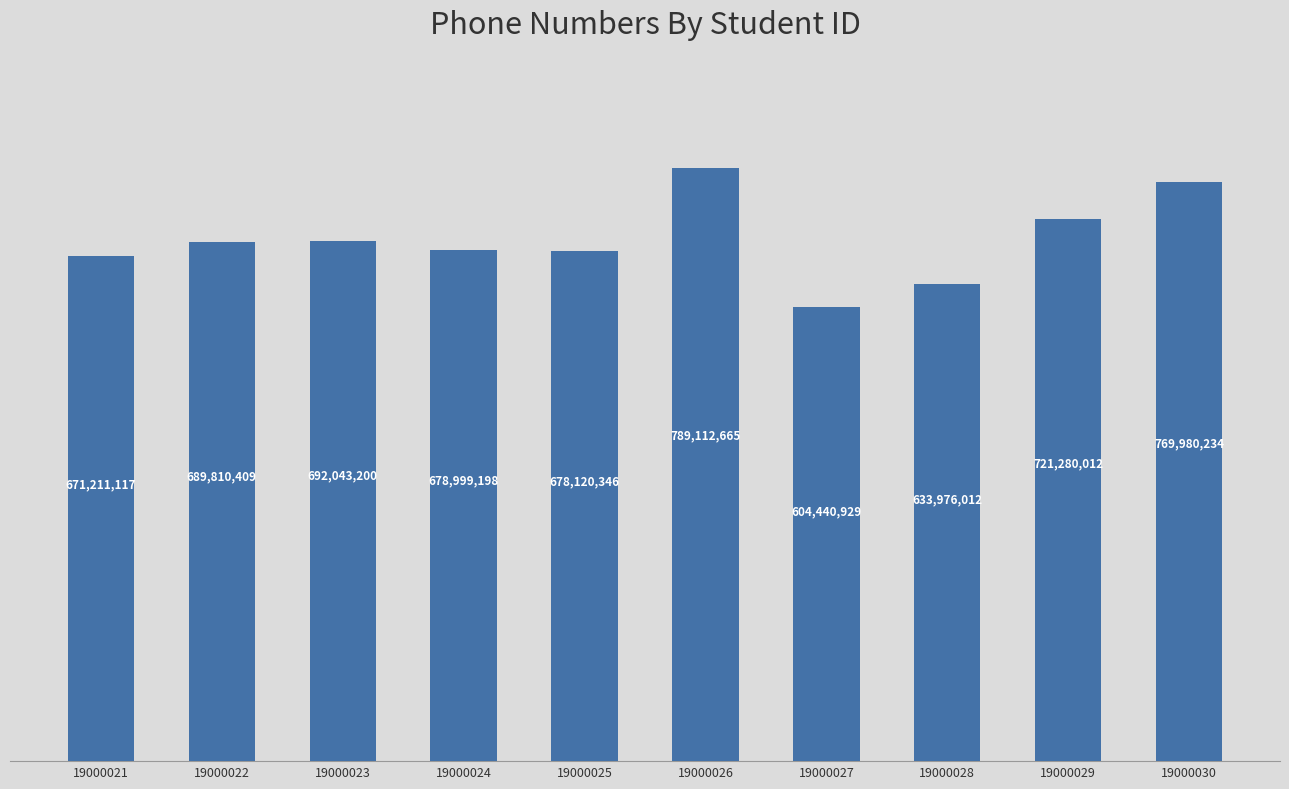

What is the ratio of the value at 19000029 to the value at 19000022?

1.0